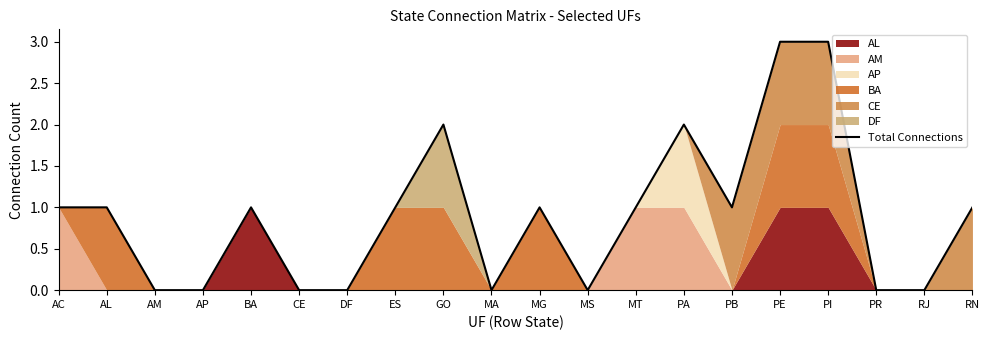

Reading left to right, list all the values displayed in this chart.

1	1	0	0	1	0	0	1	2	0	1	0	1	2	1	3	3	0	0	1